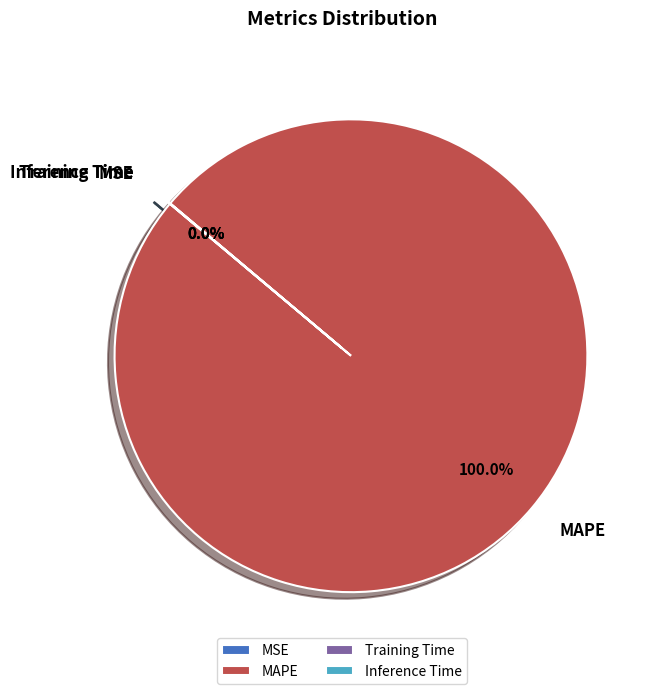

Is there a majority slice in this chart?

Yes